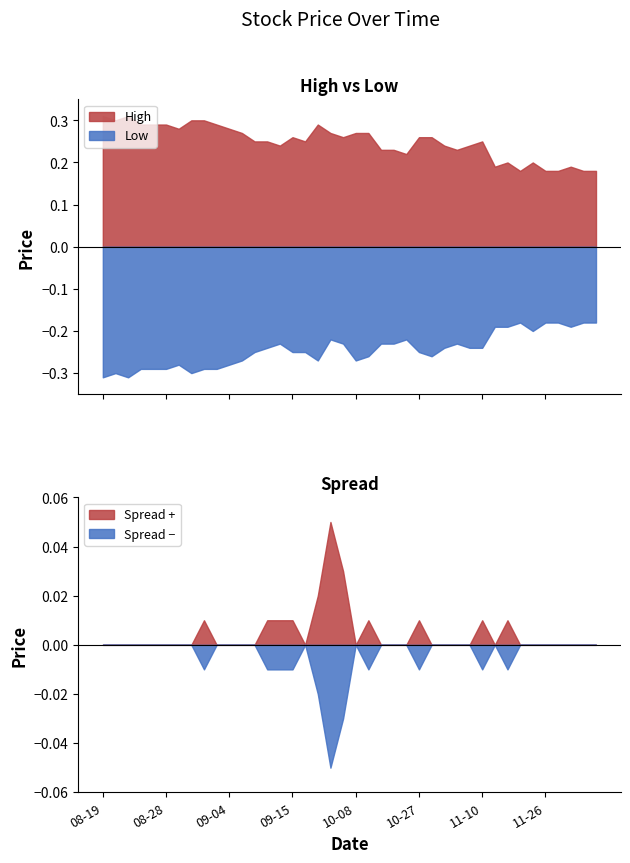

At how many categories does at least one series exceed 0?

40